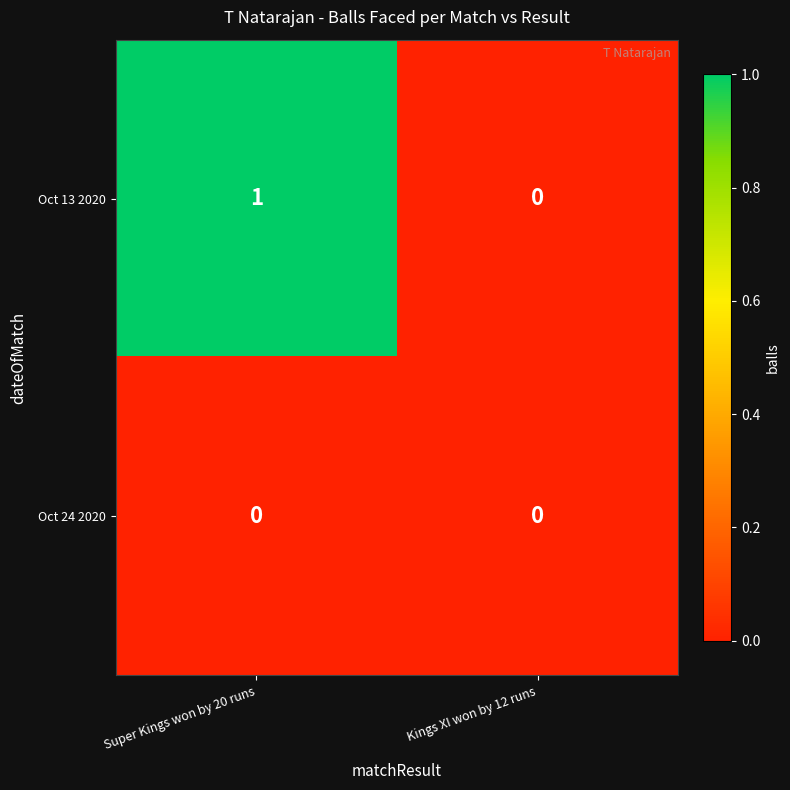

Rank the series by their maximum value, from highest to lowest.

Oct 13 2020, Oct 24 2020